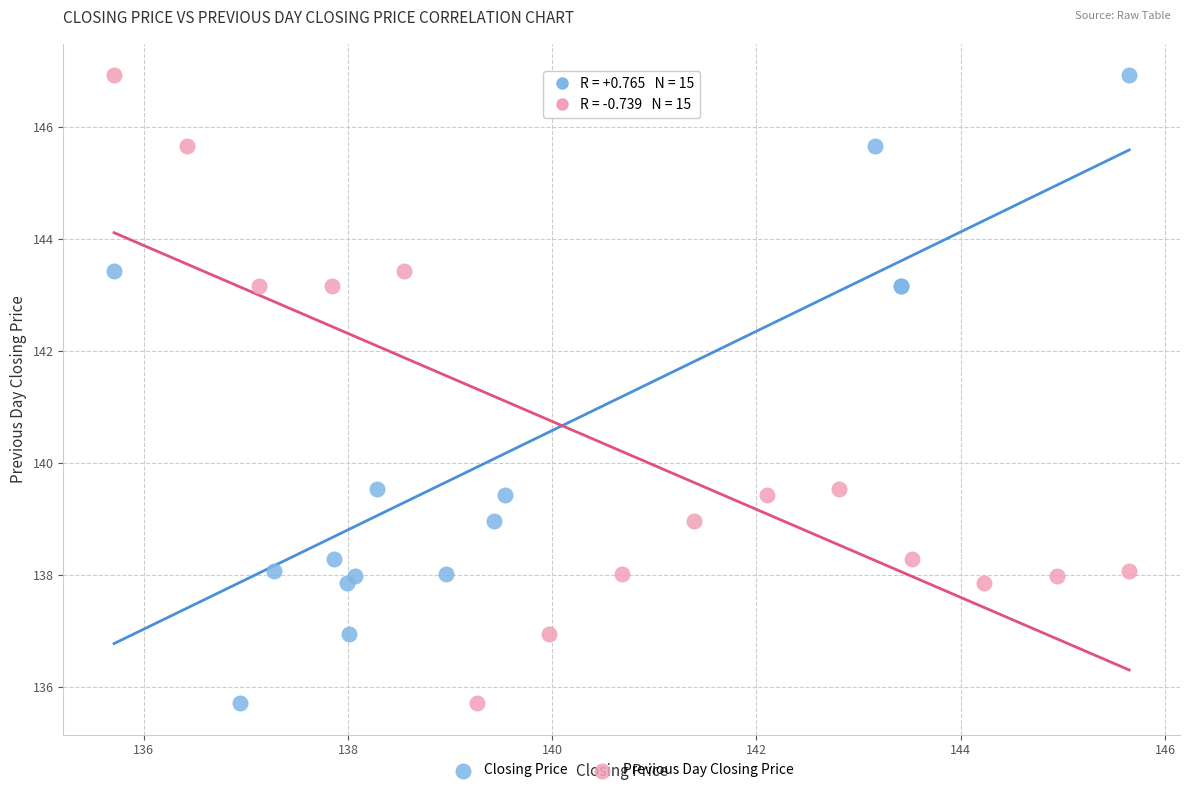

What are all the series names shown in the legend?

Closing Price, Previous Day Closing Price